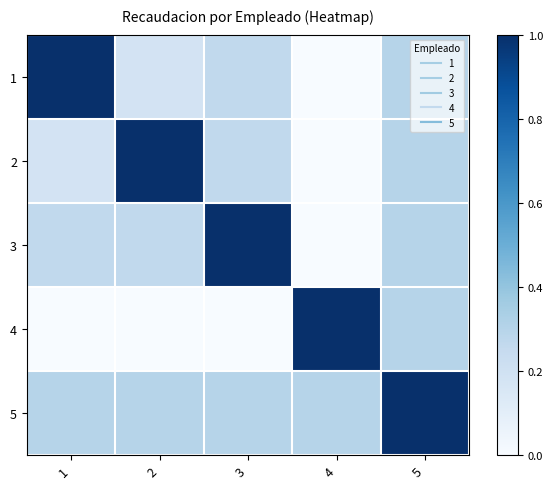

Reading left to right, list all the values displayed in this chart.

1: 1=1.0	2=0.2	3=0.3	4=0.0	5=0.3
2: 1=0.2	2=1.0	3=0.3	4=0.0	5=0.3
3: 1=0.3	2=0.3	3=1.0	4=0.0	5=0.3
4: 1=0.0	2=0.0	3=0.0	4=1.0	5=0.3
5: 1=0.3	2=0.3	3=0.3	4=0.3	5=1.0